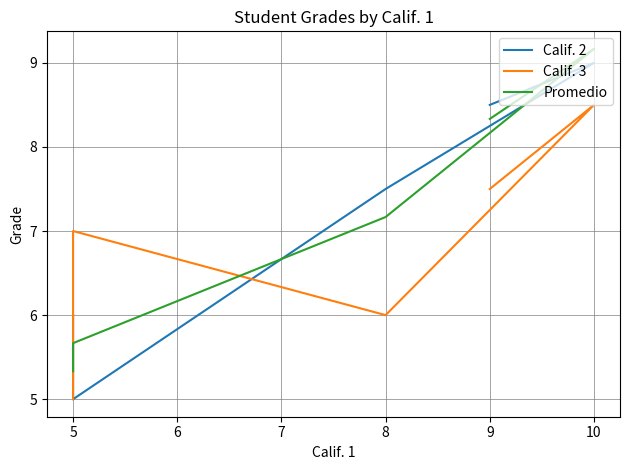

What are all the series names shown in the legend?

Calif. 2, Calif. 3, Promedio